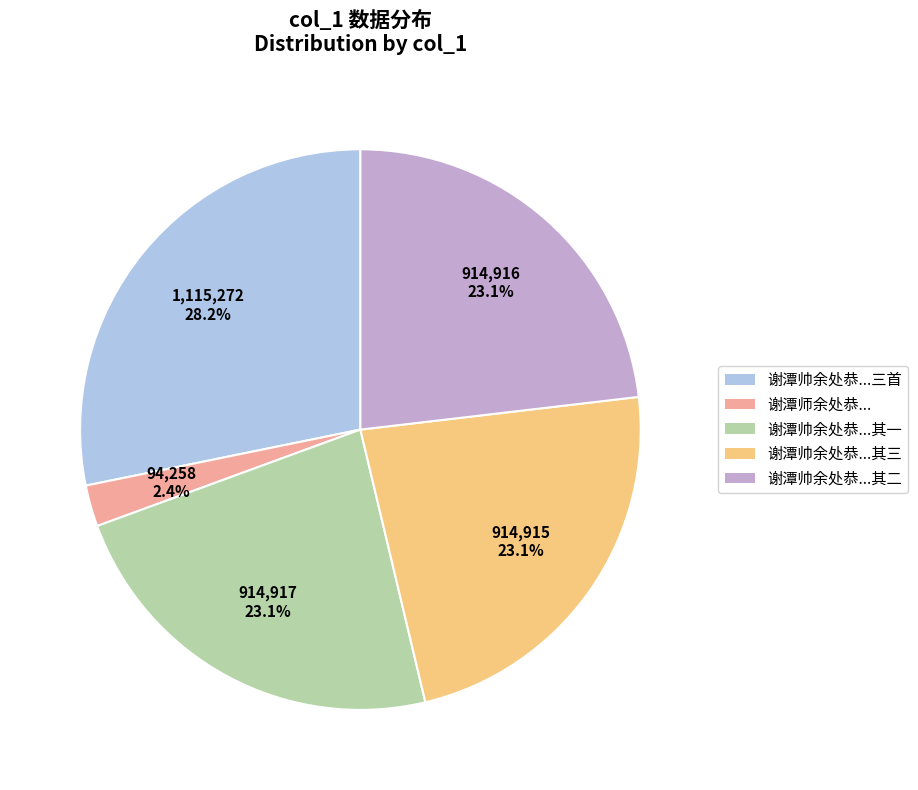

Is there any slice that represents more than half of the pie?

No